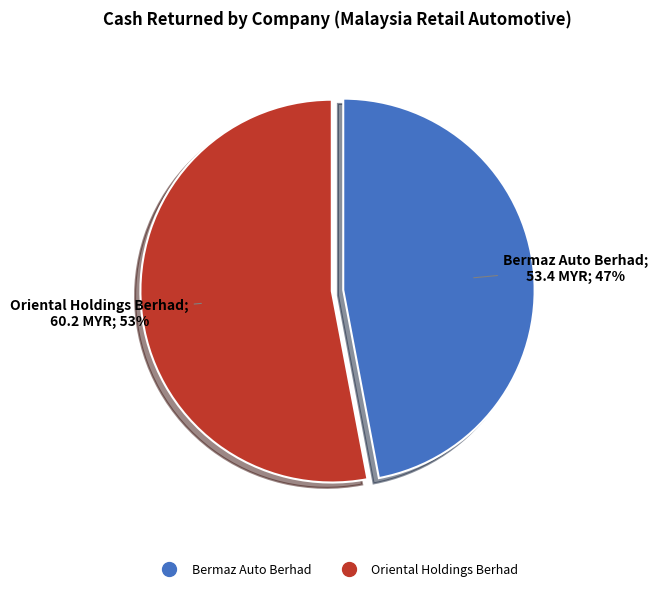

Does any single category account for the majority?

Yes